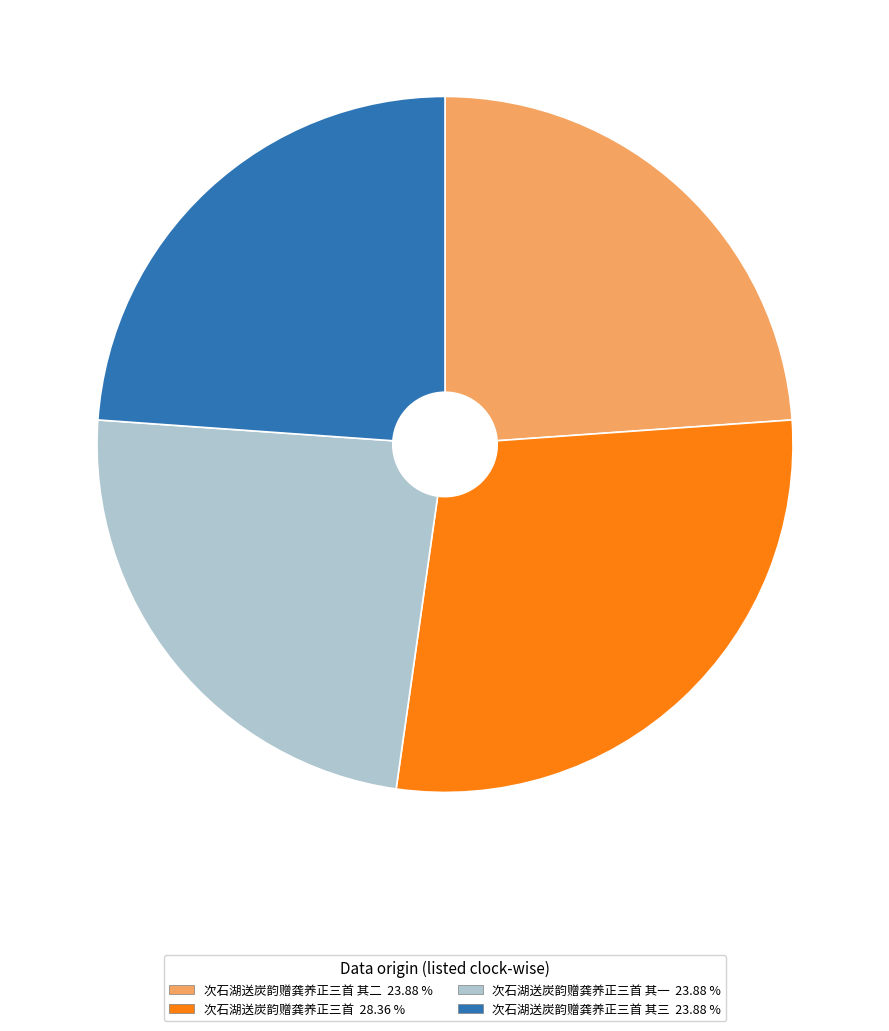

Does any single category account for the majority?

No